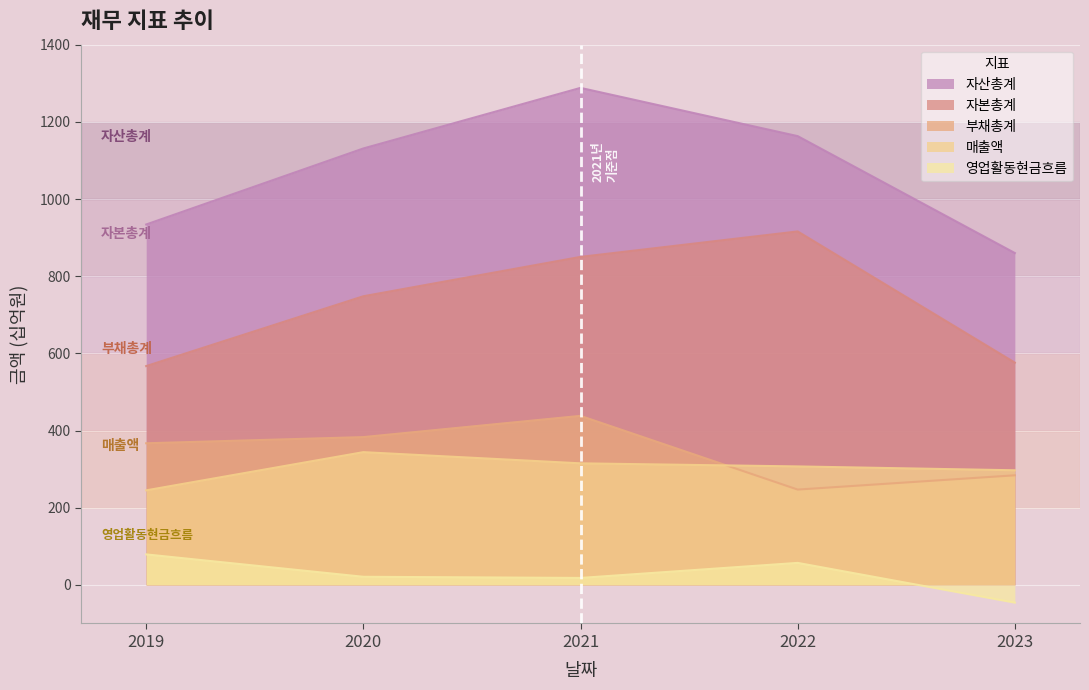

Reading left to right, extract all data points from this chart.

매출액: 245	344	315	307	297
자산총계: 934	1131	1288	1163	860
부채총계: 367	383	438	247	284
자본총계: 567	748	850	916	576
영업활동현금흐름: 79	21	18	57	-46